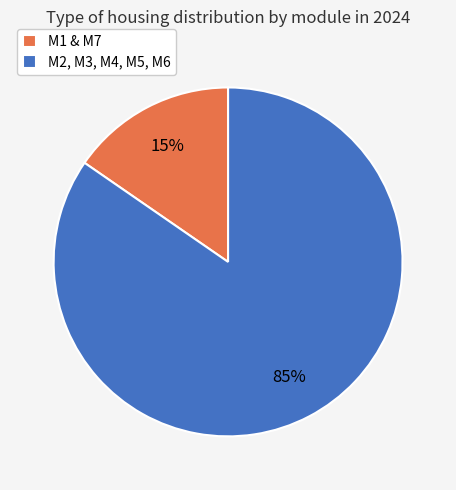

Which has a higher value, M2, M3, M4, M5, M6 or M1 & M7?

M2, M3, M4, M5, M6